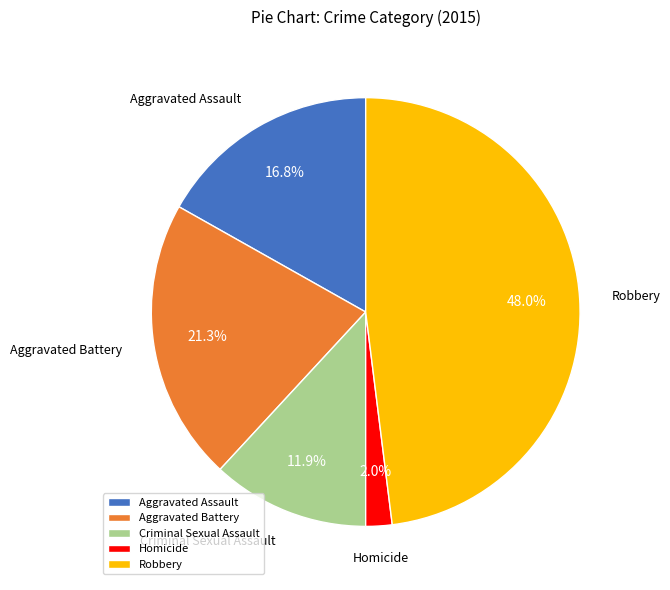

To the nearest percent, what is the average slice percentage?

20%